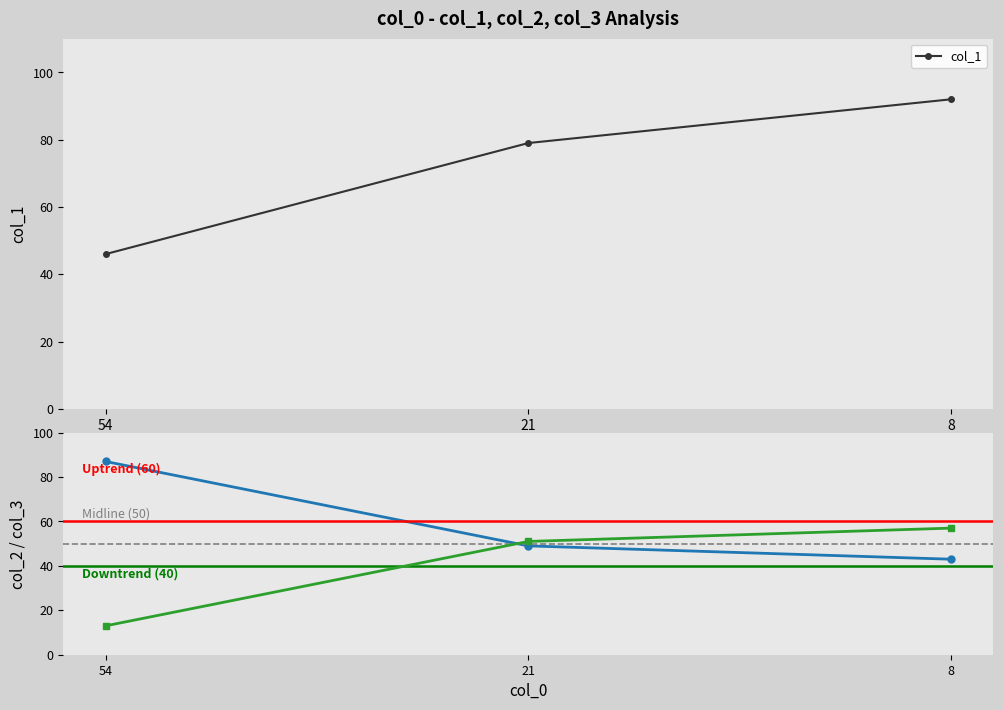

Between 21 and 8, which is larger?

8